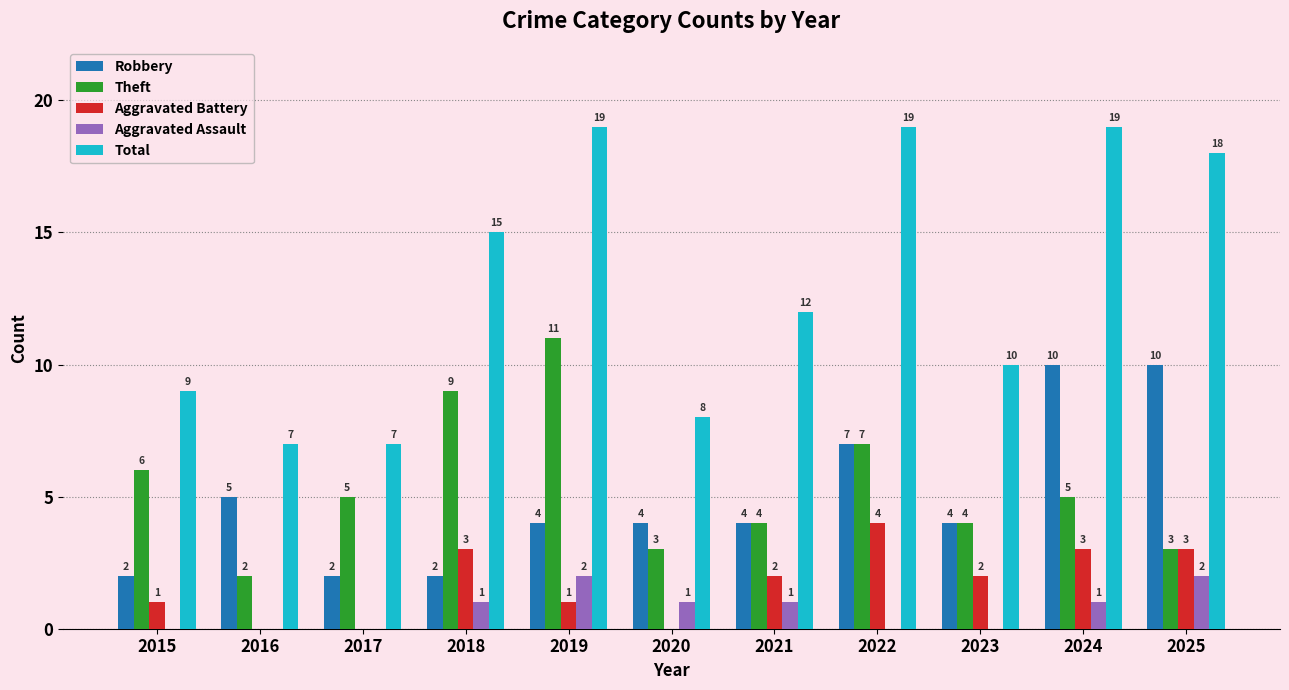

What is the maximum value shown in the chart?

19